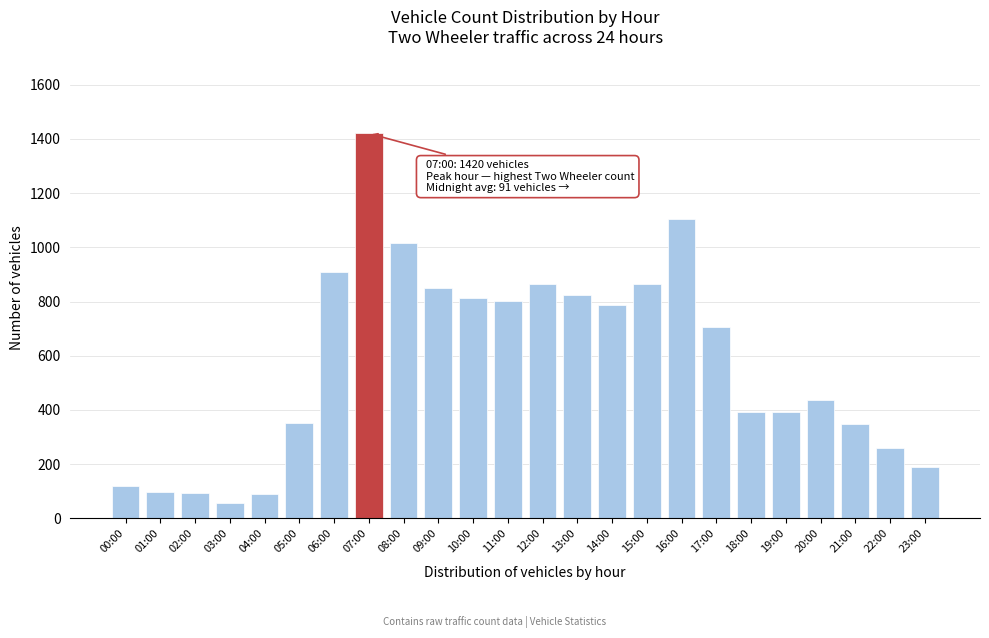

What is the sum of all values?

13789